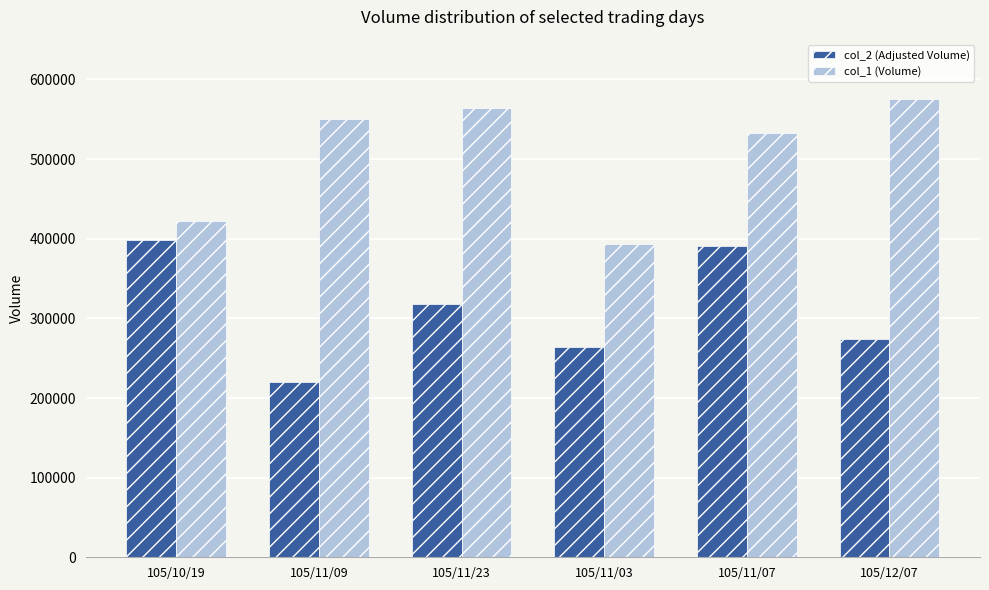

What is the value of the col_2 (Adjusted Volume) bar at the 4th from the left?

264490